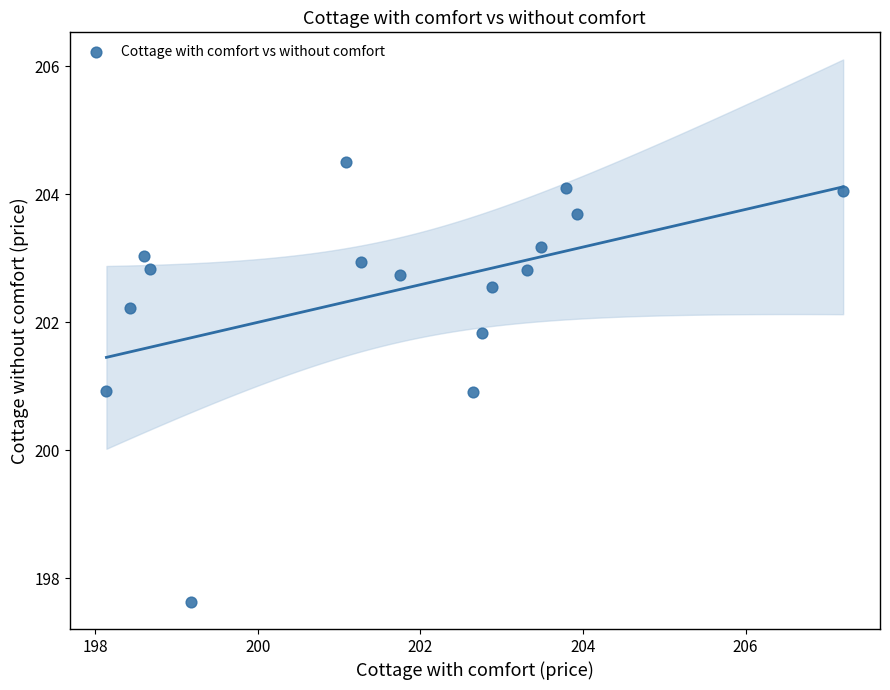

What is the range of Y values (max minus min)?

6.9